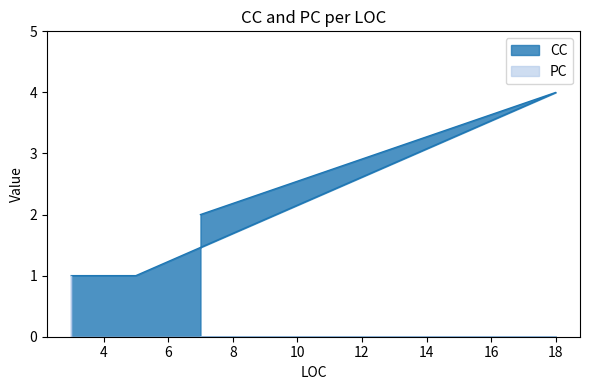

Which category has the highest value in the CC series?

18